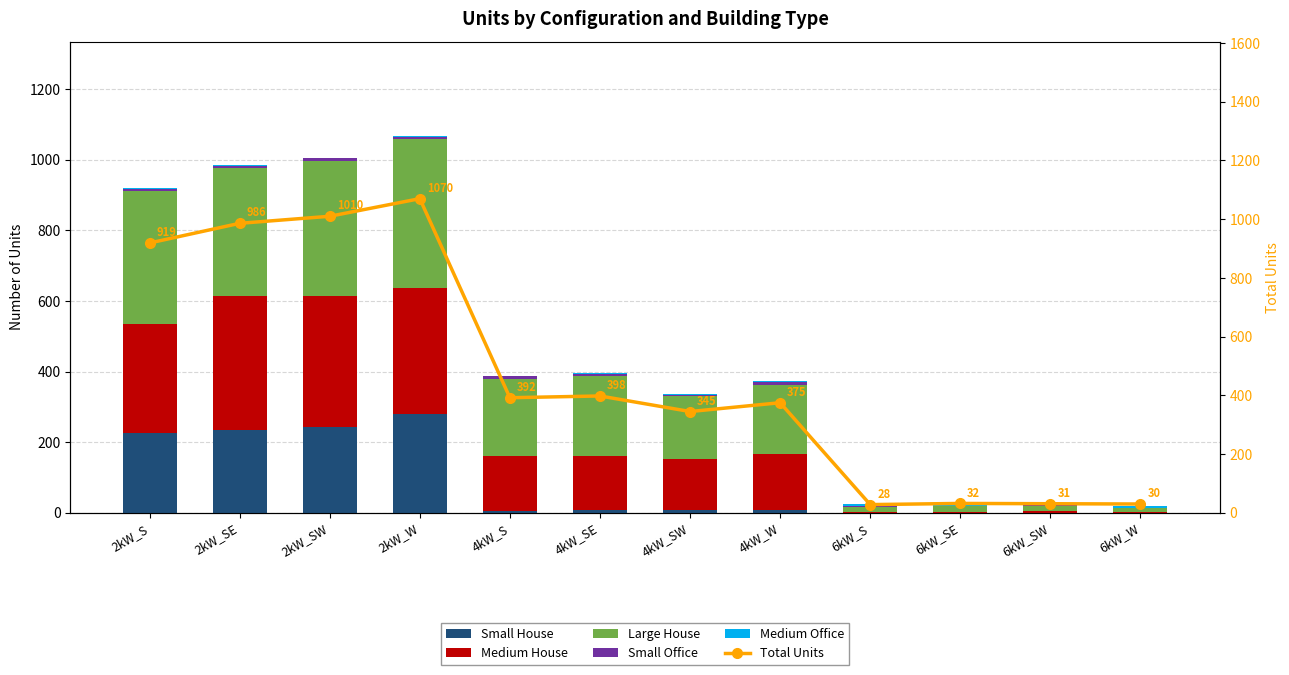

What is the sum of all Large House values?

2412